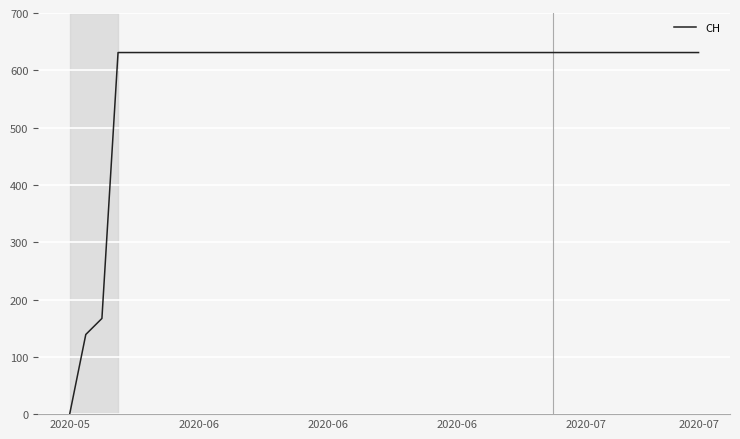

What is the greatest value displayed?

631